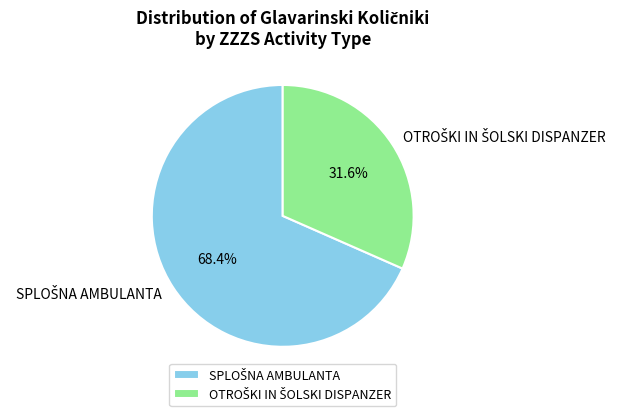

Is there a majority slice in this chart?

Yes